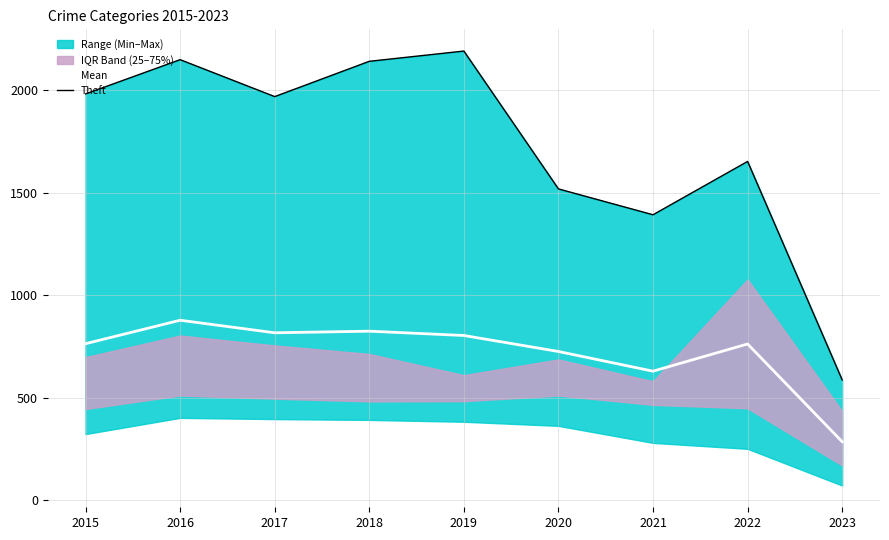

At which label does Mean first exceed 763?

2015